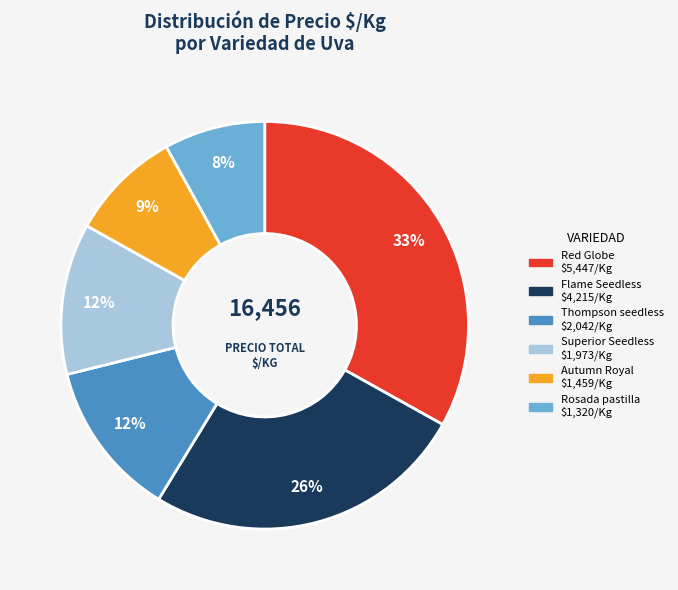

Is there any slice that represents more than half of the pie?

No